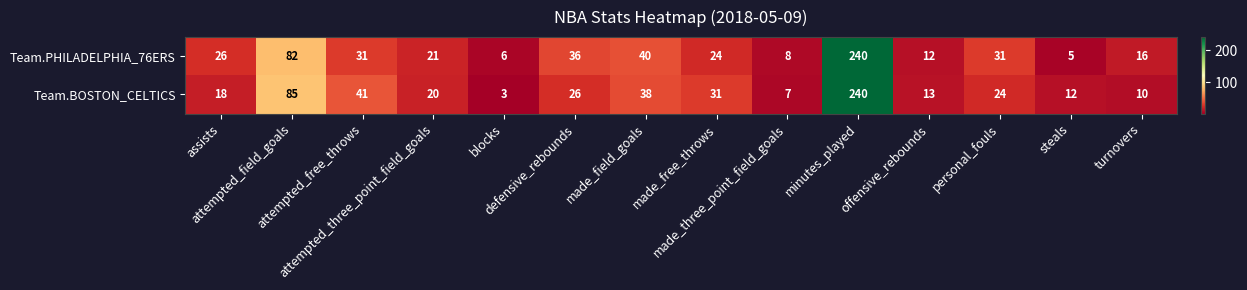

At which category does the chart reach its peak across all series?

minutes_played